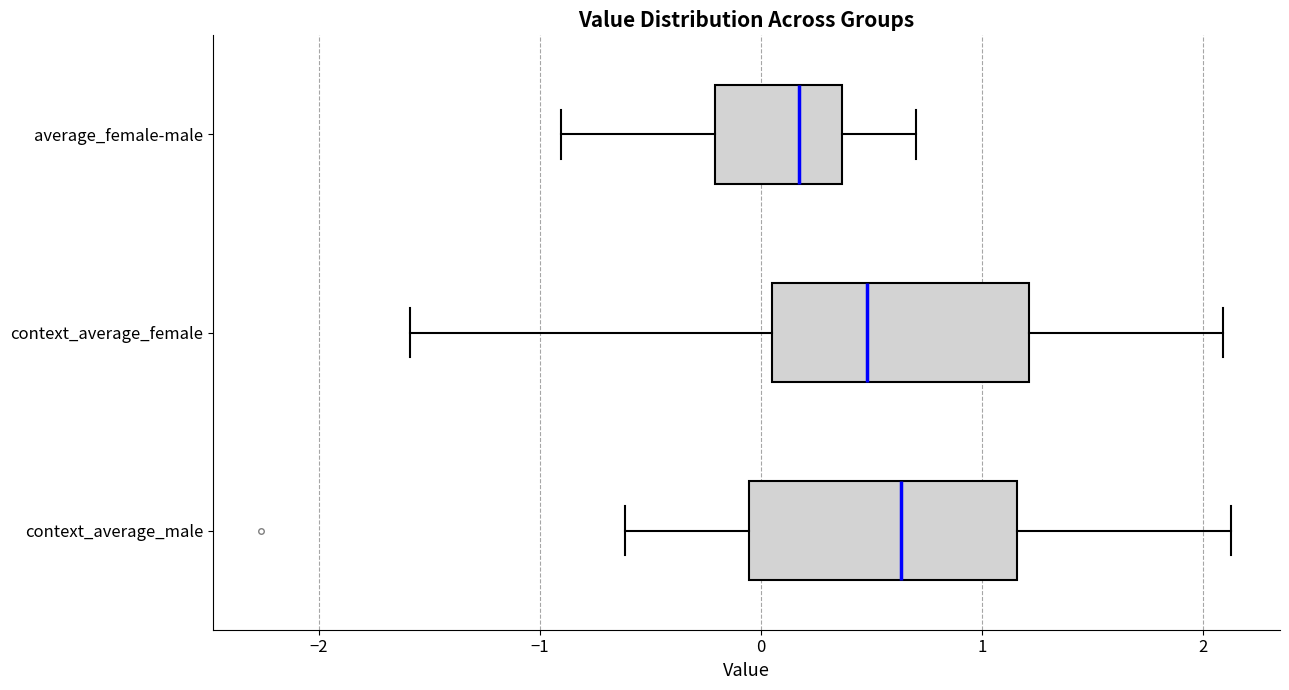

Where is the right edge of the box for context_average_male on the x-axis? The values are not printed on the chart, so give them approximately, as read against the axis.

1.2